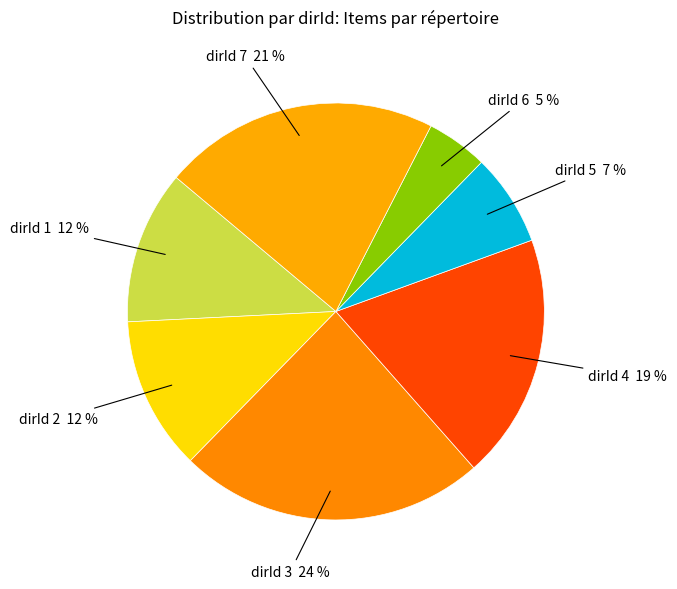

Which slice is the largest?

dirId 3